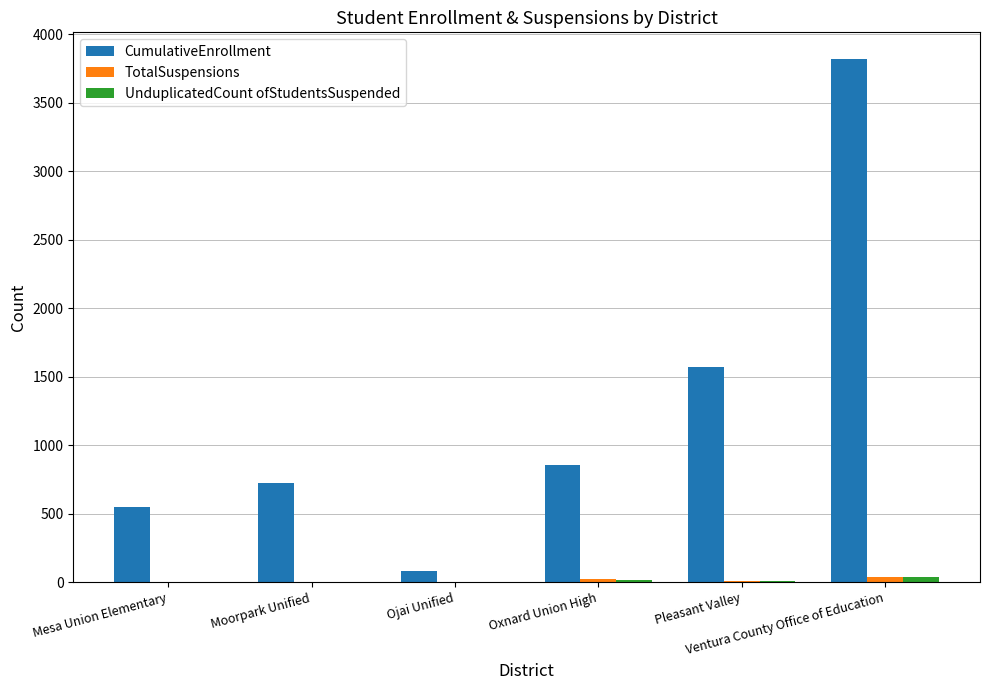

What is the sum of all CumulativeEnrollment values?

7611